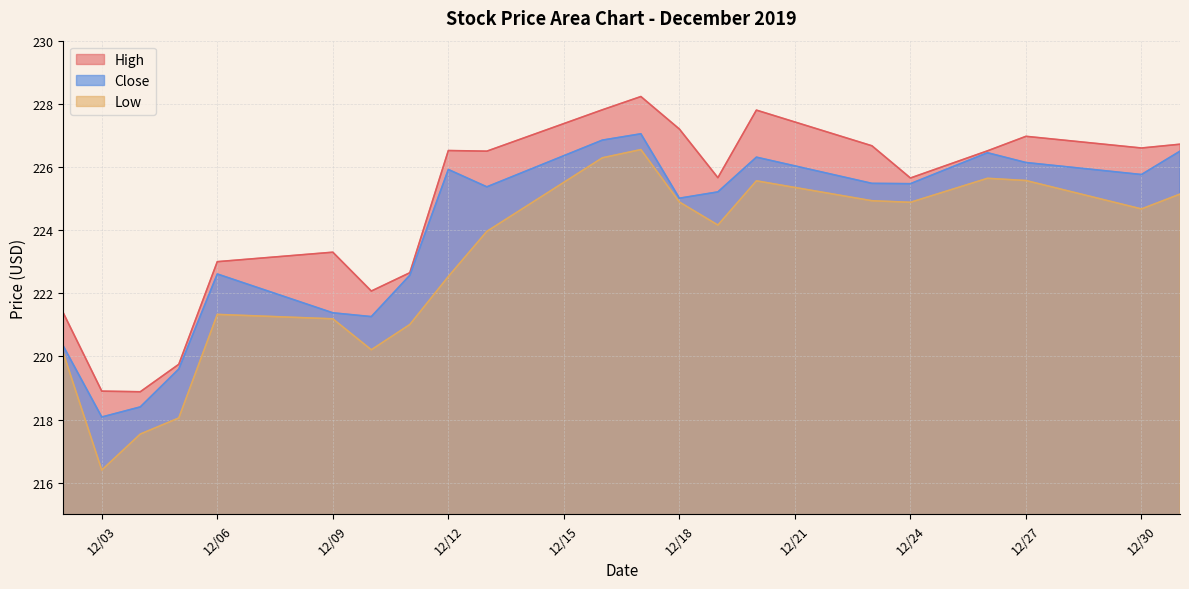

List the series in order of their overall mean, lowest first.

Low, Close, High